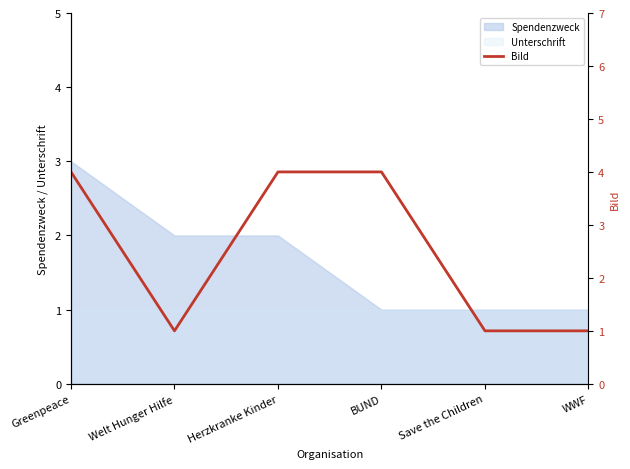

What is the smallest value displayed?

1